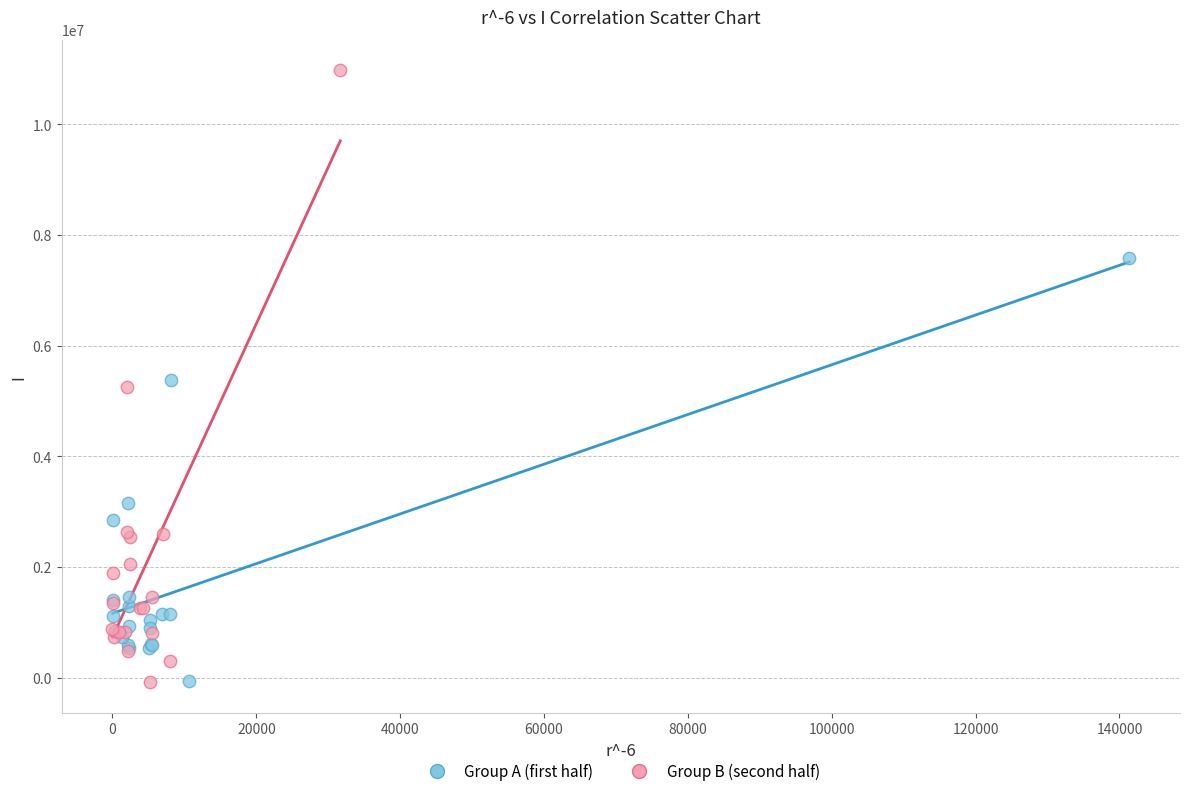

Which series has the widest spread of Y values?

Group B (second half)